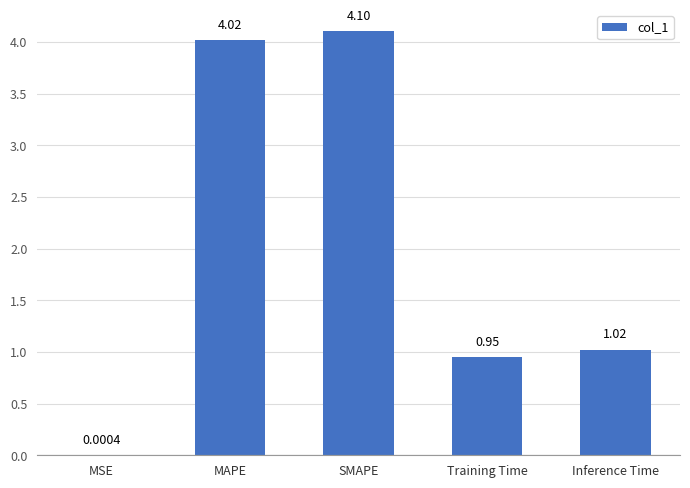

What is the sum of all values?

10.1